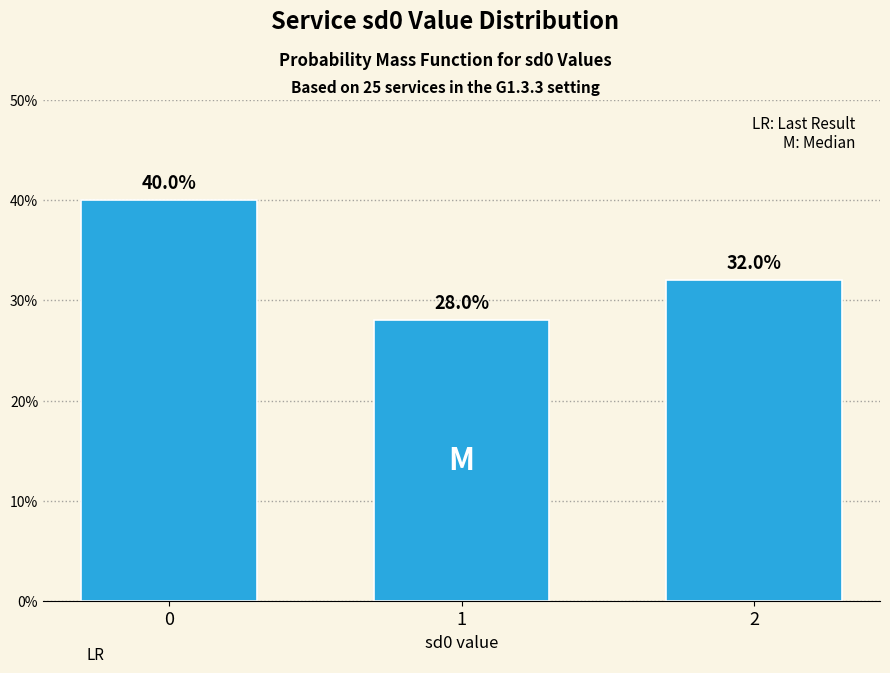

Reading left to right, extract all data points from this chart.

0=40.0	1=28.0	2=32.0